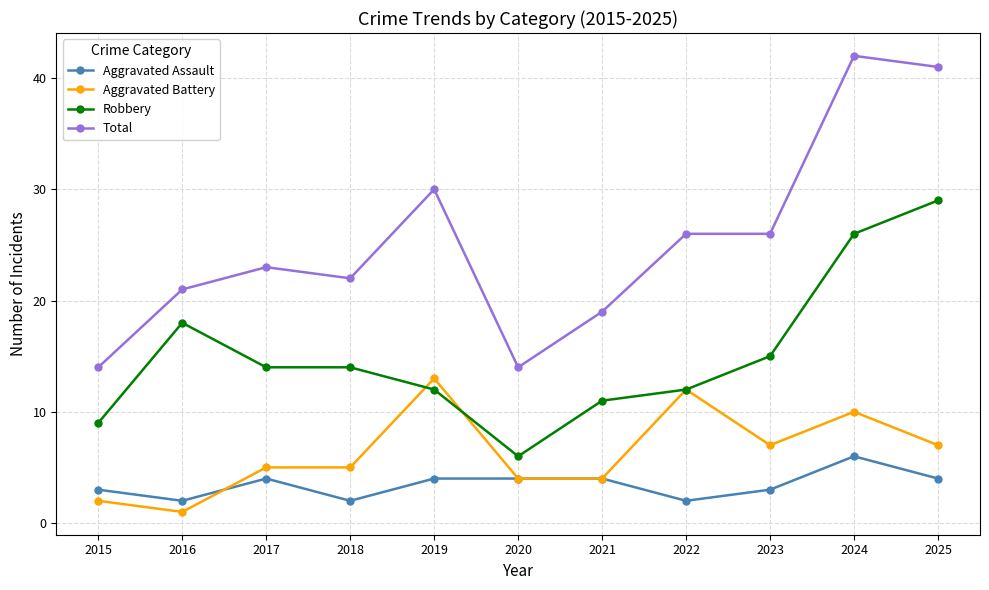

The value of Total at 2025 is 16. True or false?

False